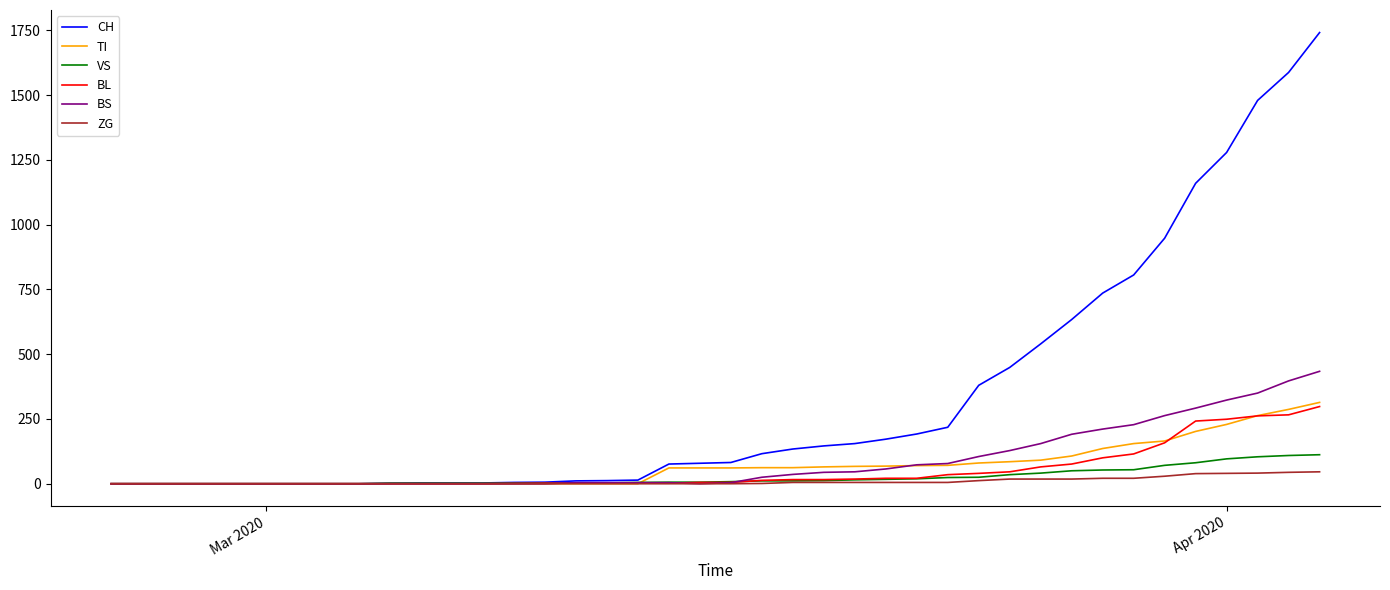

Which series has the largest total across all categories?

CH